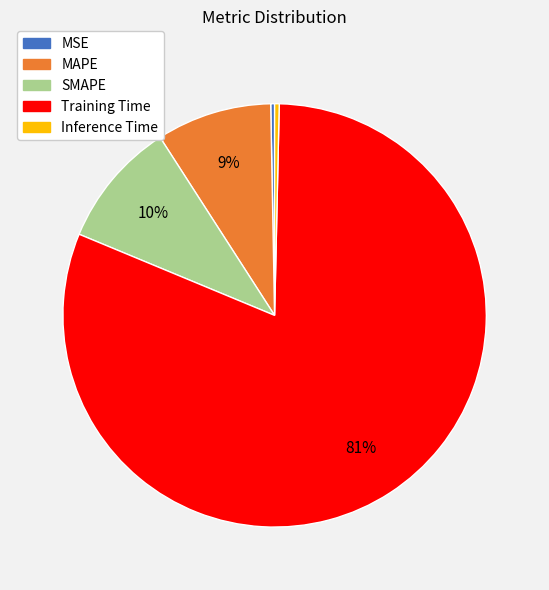

Which has a higher value, MSE or MAPE?

MAPE